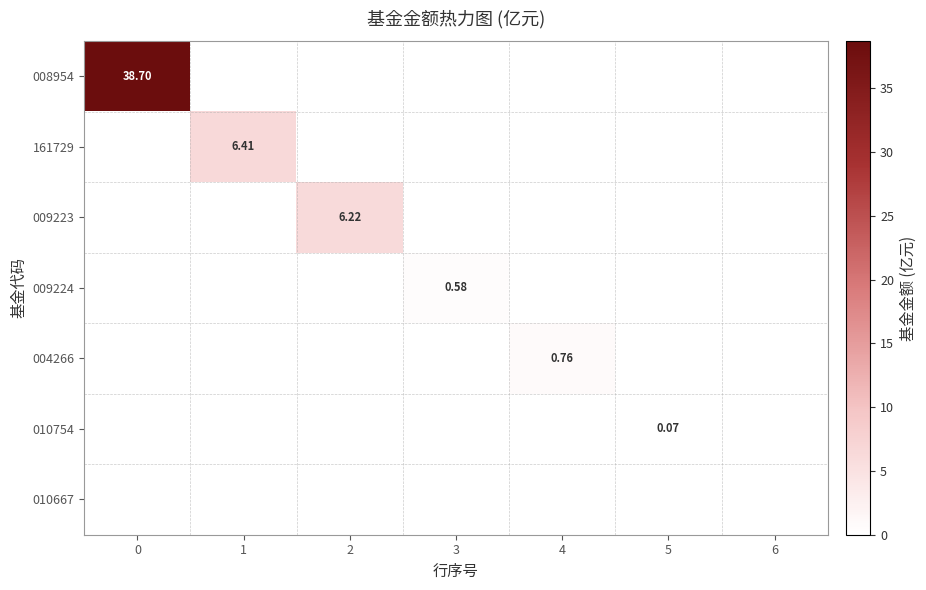

Rank the series by their maximum value, from highest to lowest.

008954, 161729, 009223, 004266, 009224, 010754, 010667